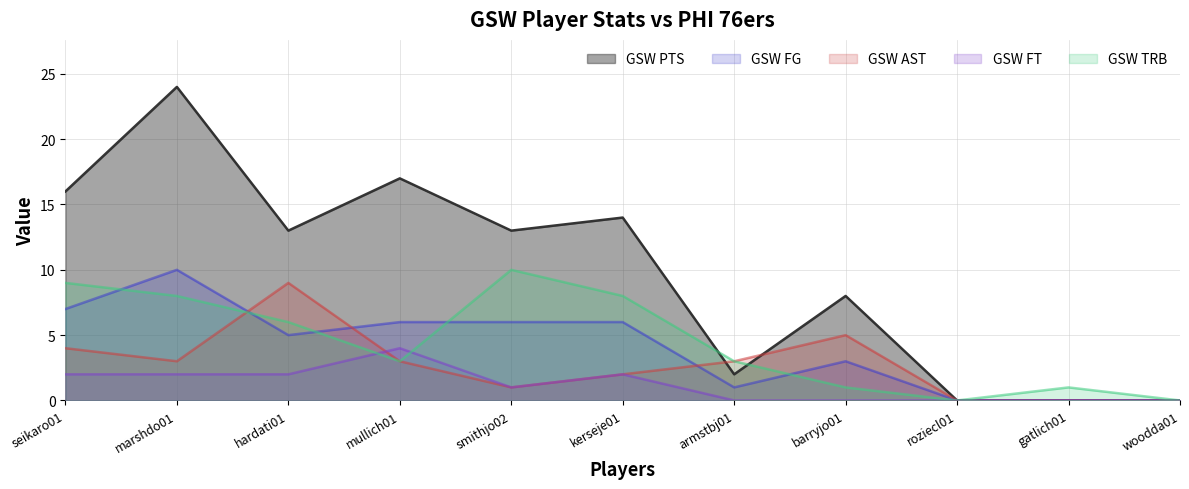

Between woodda01 and mullich01, which is larger?

mullich01